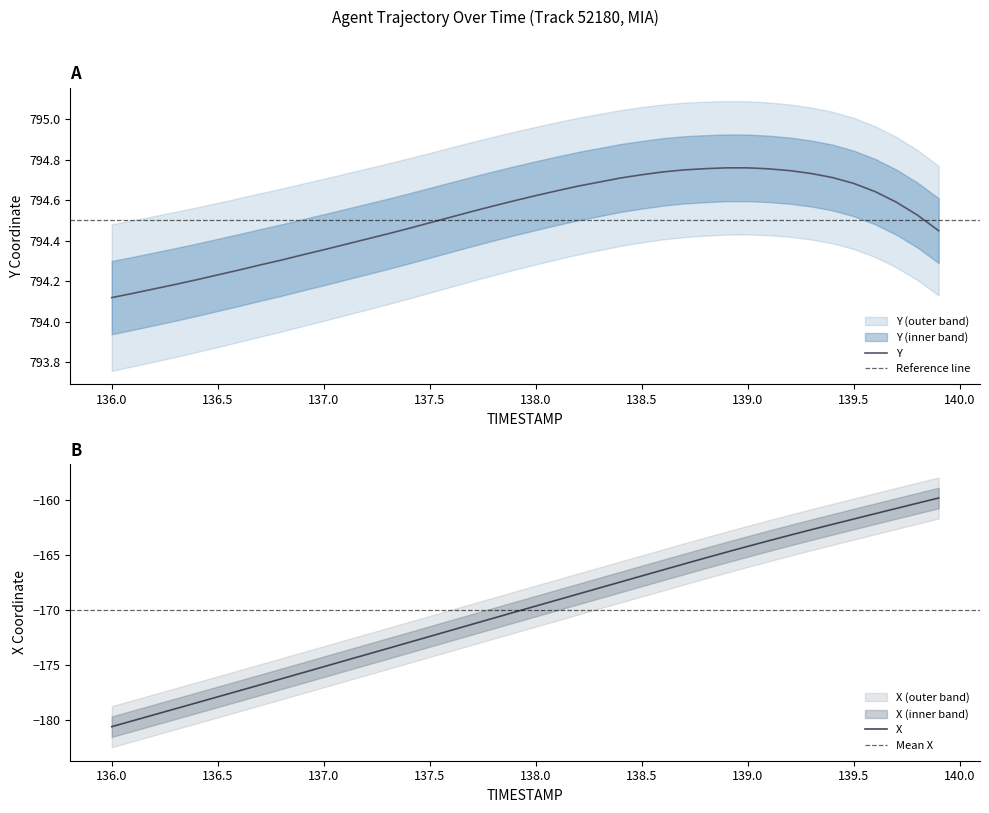

Is the value of X at 139.0 greater than the value of Y at 136.7?

No